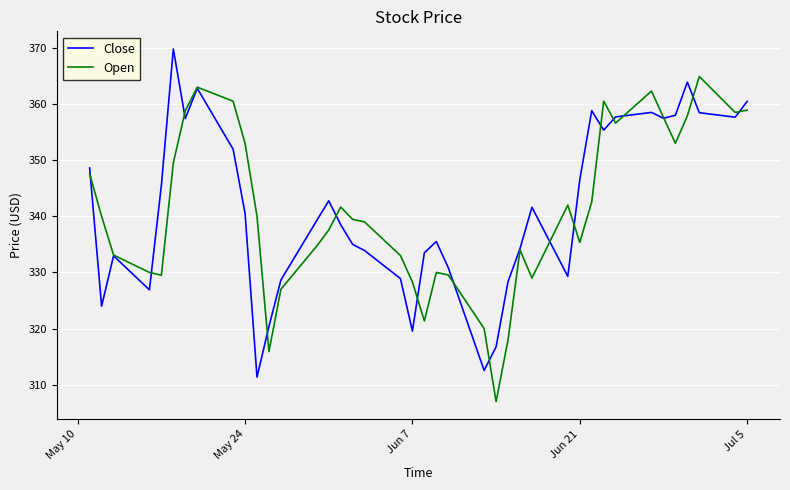

What is the lowest value of the Open series?

307.0